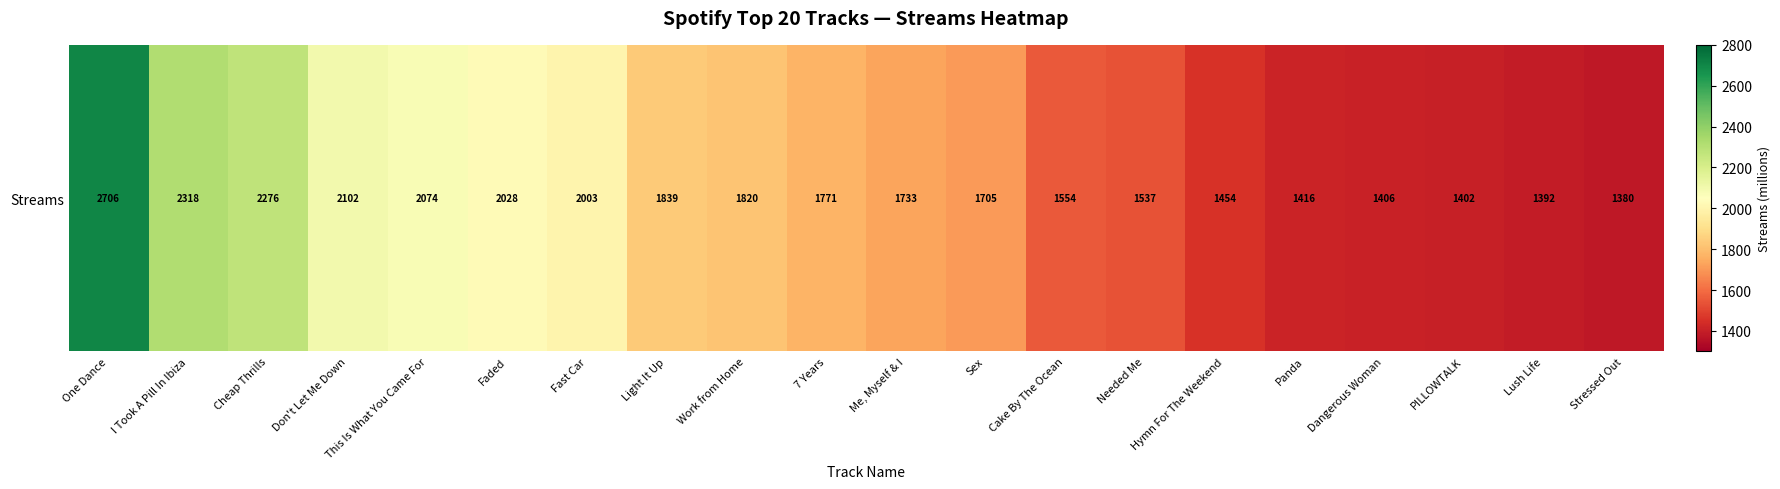

True or false: the data shows 836 at 7 Years.

False